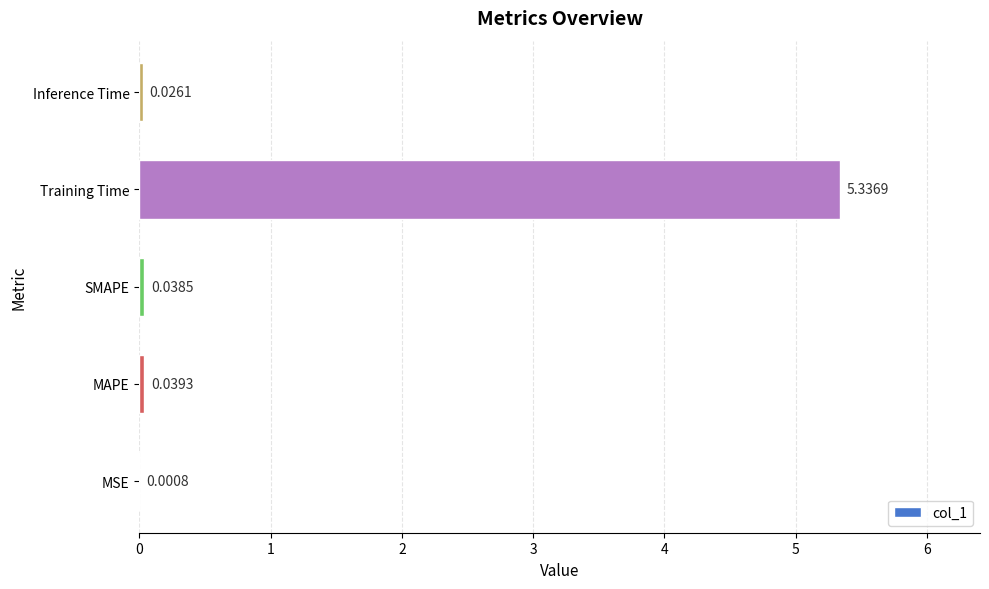

What is the average value?

1.1